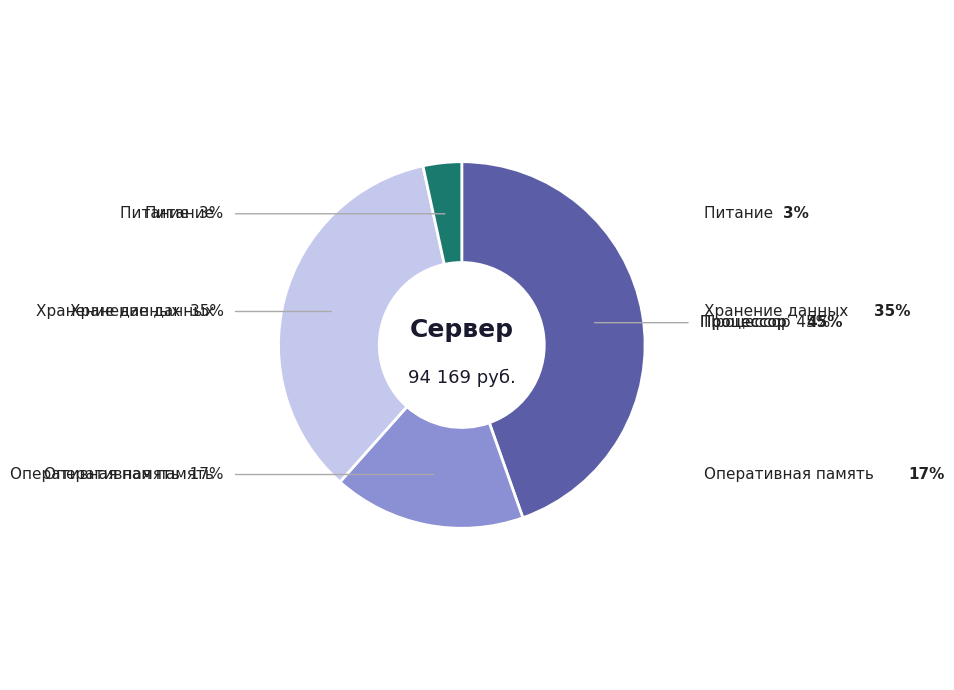

Does any single category account for the majority?

No